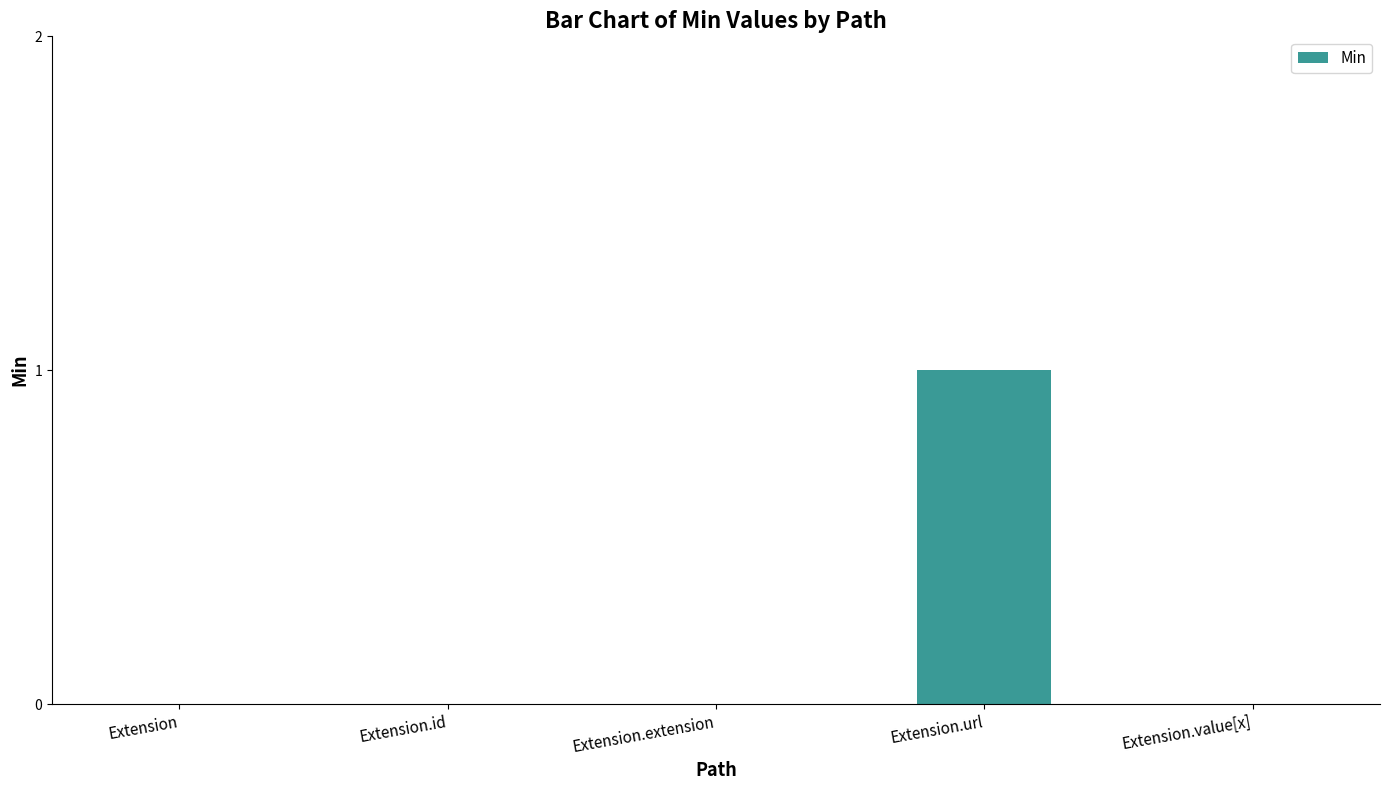

What is the change in value from Extension to Extension.url?

+1